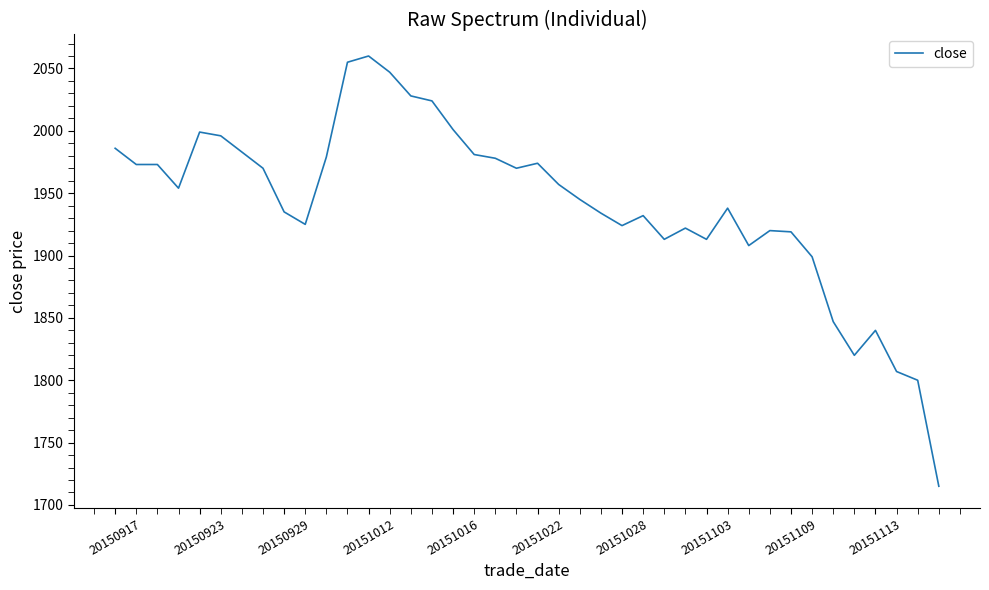

What is the minimum value shown in the chart?

1715